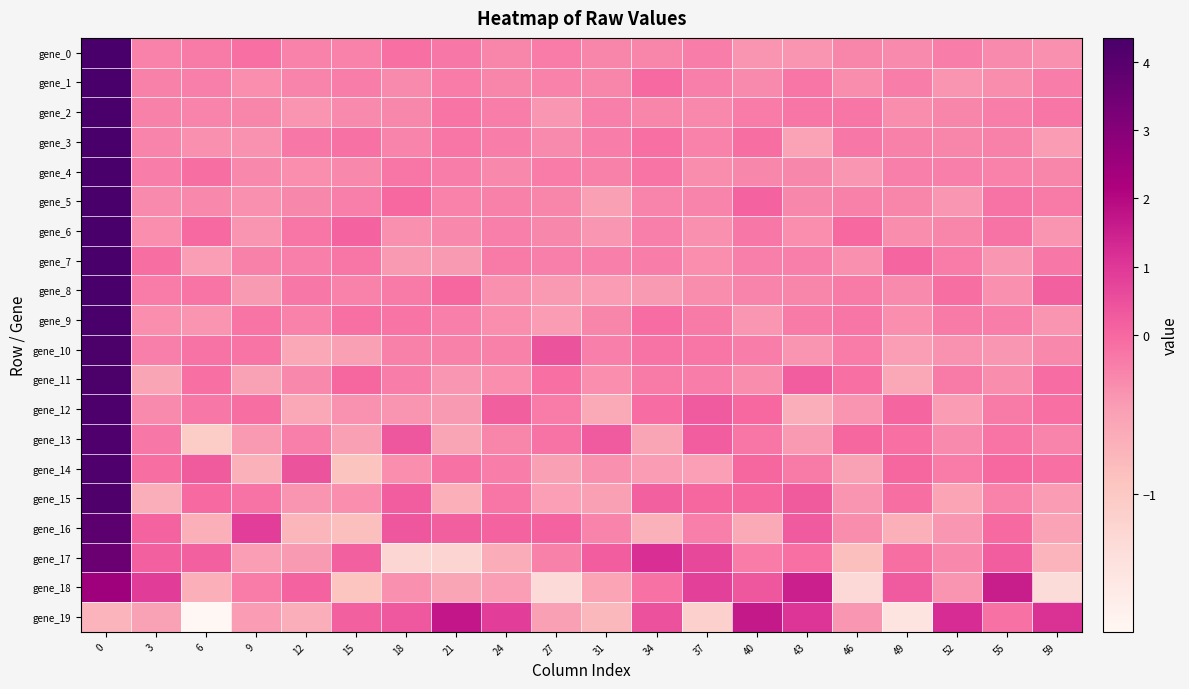

At how many categories does at least one series exceed 1?

8